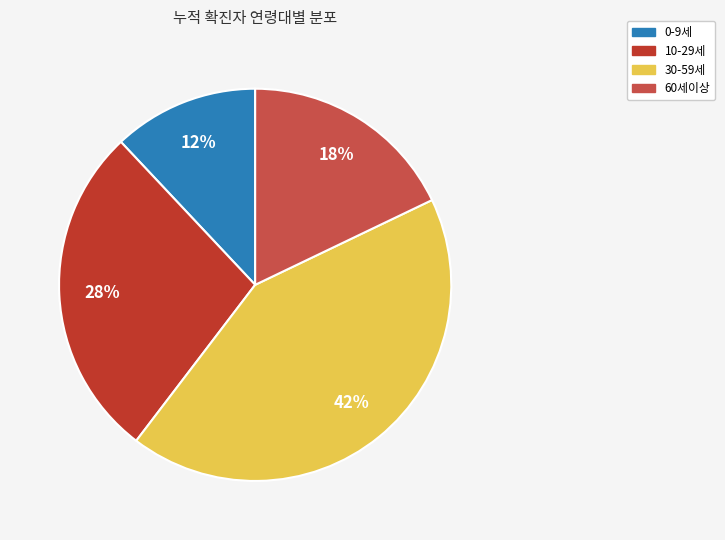

To the nearest percent, what is the average slice percentage?

25%